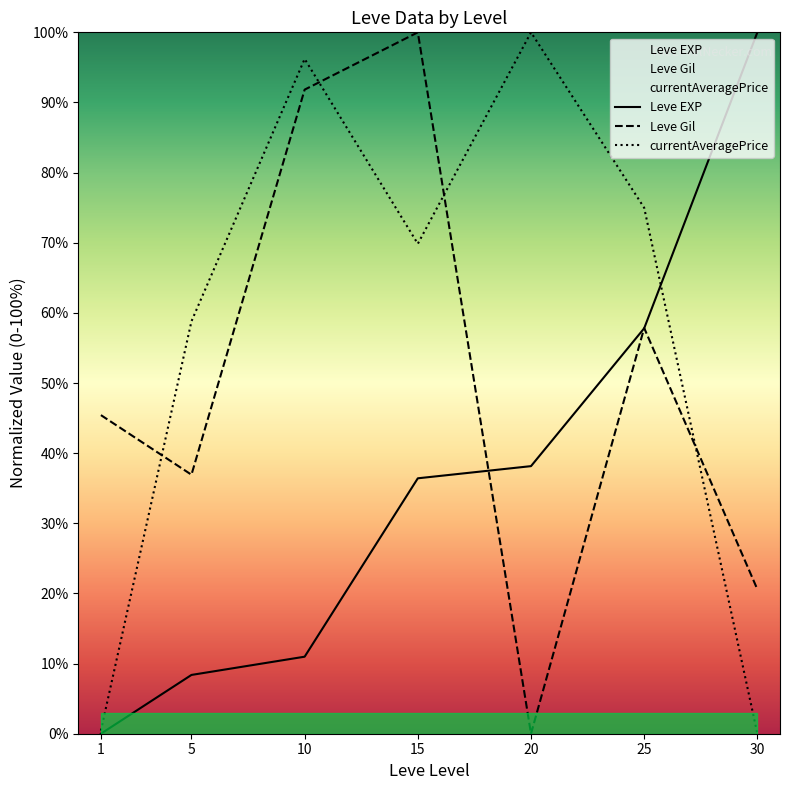

At which label is currentAveragePrice closest to 50?

5